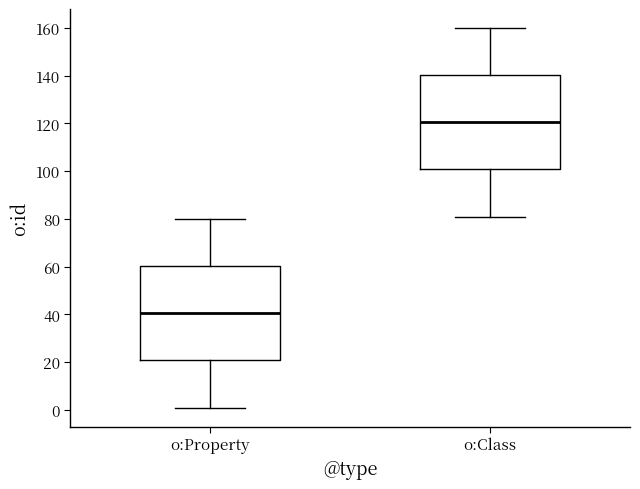

Reading left to right, transcribe this box plot: for each box, give where its median line is, the range the box spans, and where its two whiskers end, as read against the y-axis. The values are not printed on the chart, so give them approximately, as read against the axis.

o:Property: median 40, box 20 to 60, whiskers 2 to 80
o:Class: median 120, box 100 to 140, whiskers 82 to 160